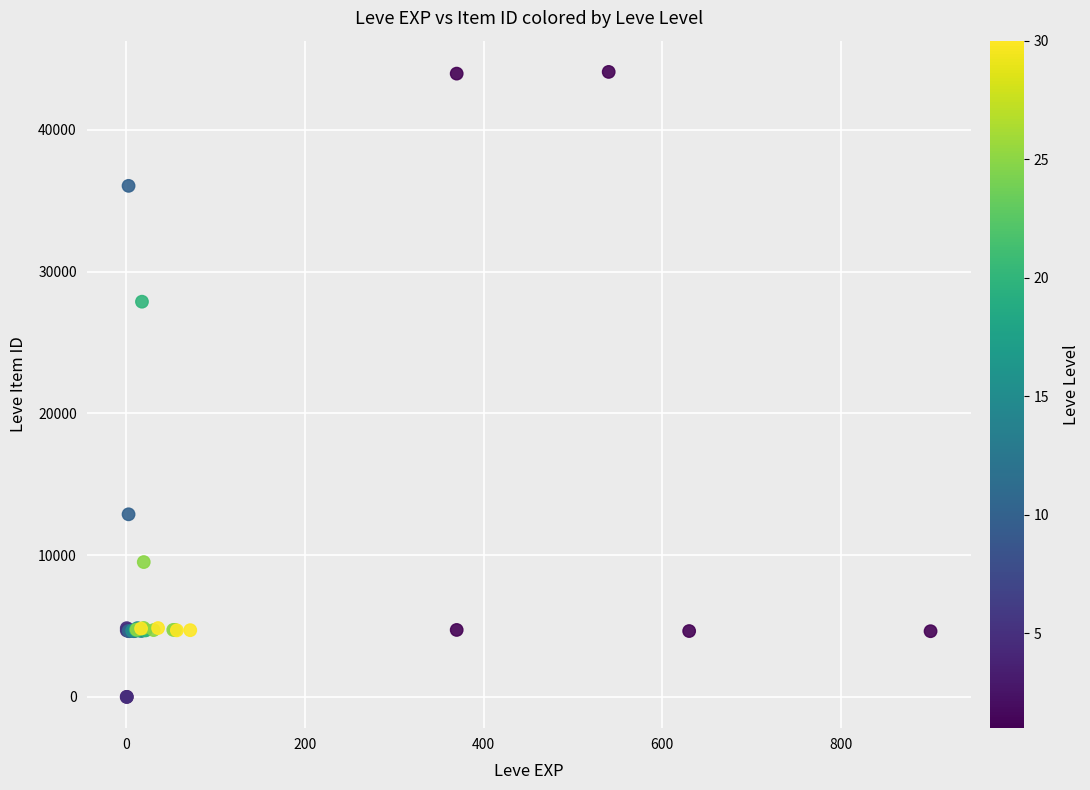

What Y value in the scatter plot is closest to 22048?

27884